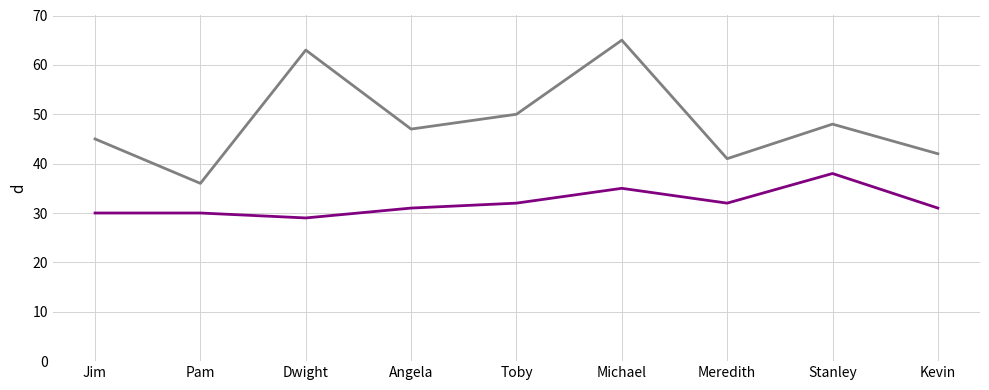

What is the minimum value shown in the chart?

29